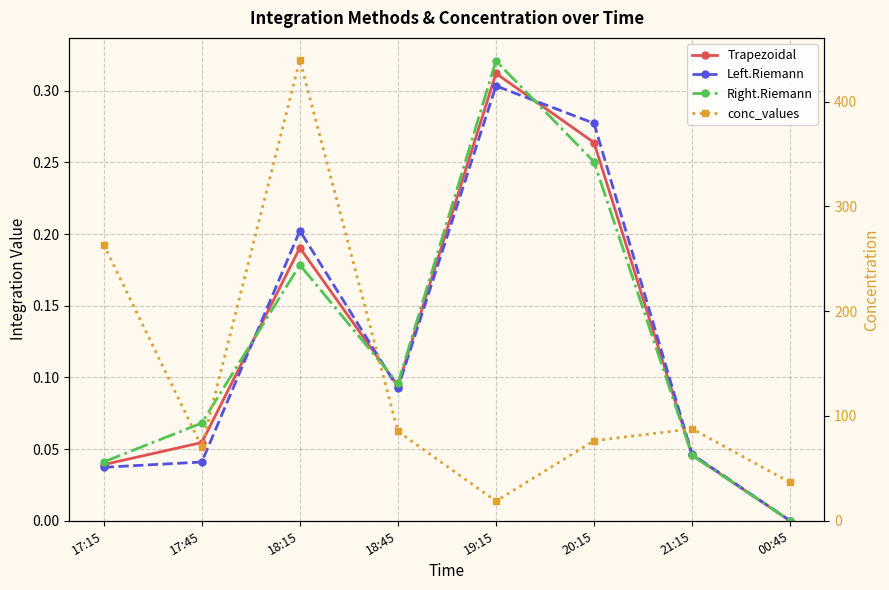

How many interior local peaks does the Left.Riemann series have?

2